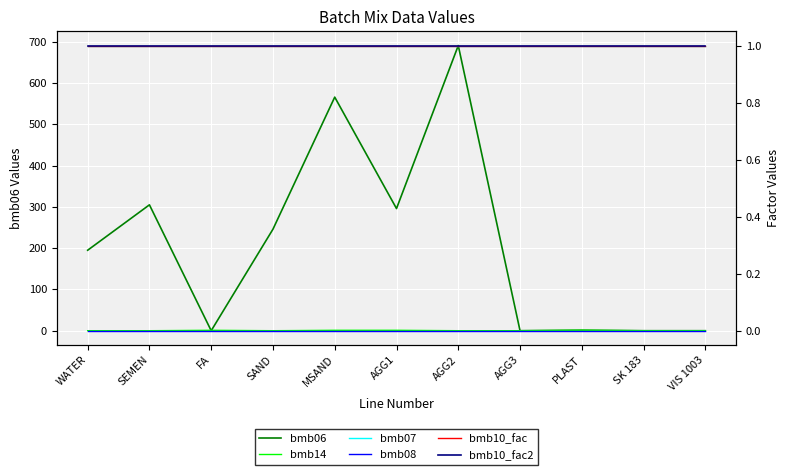

What are all the series names shown in the legend?

bmb06, bmb14, bmb07, bmb08, bmb10_fac, bmb10_fac2